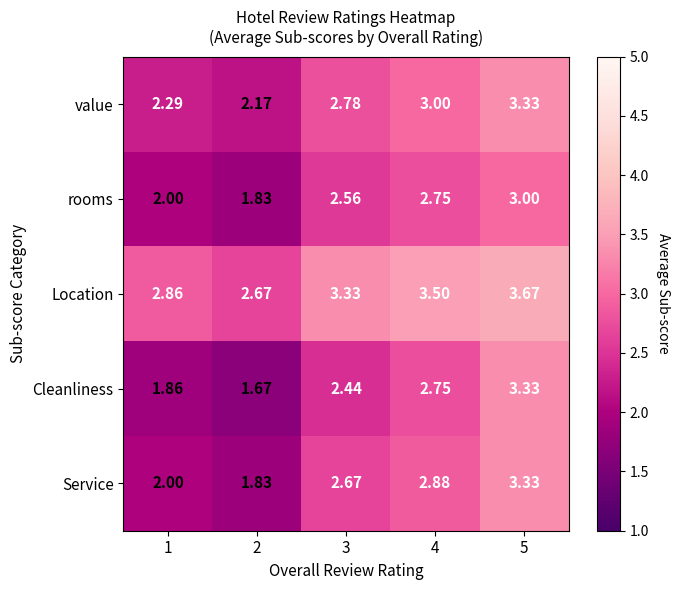

Which series has the widest spread of values?

Cleanliness